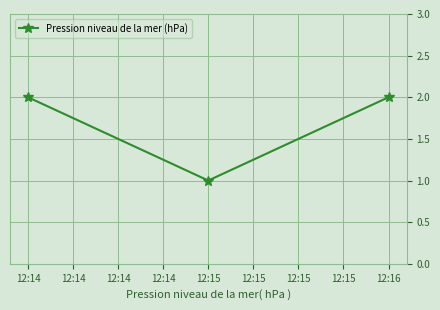

Reading left to right, what are all the values shown in this chart?

2	1	2